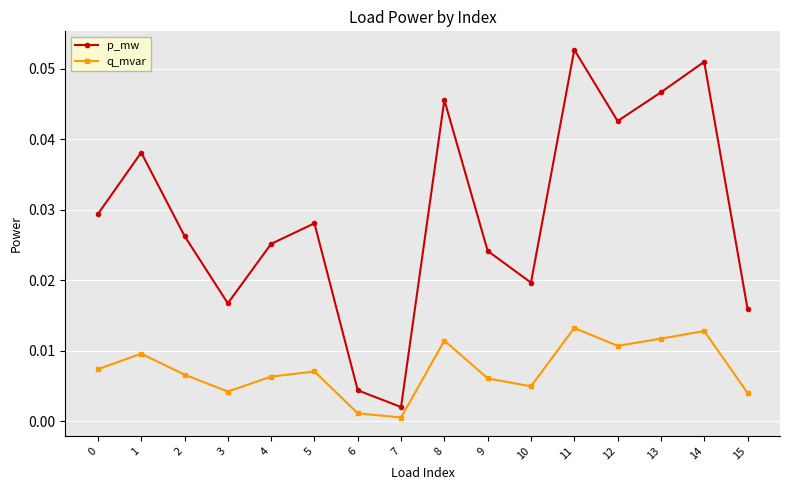

Which series has the largest total across all categories?

p_mw